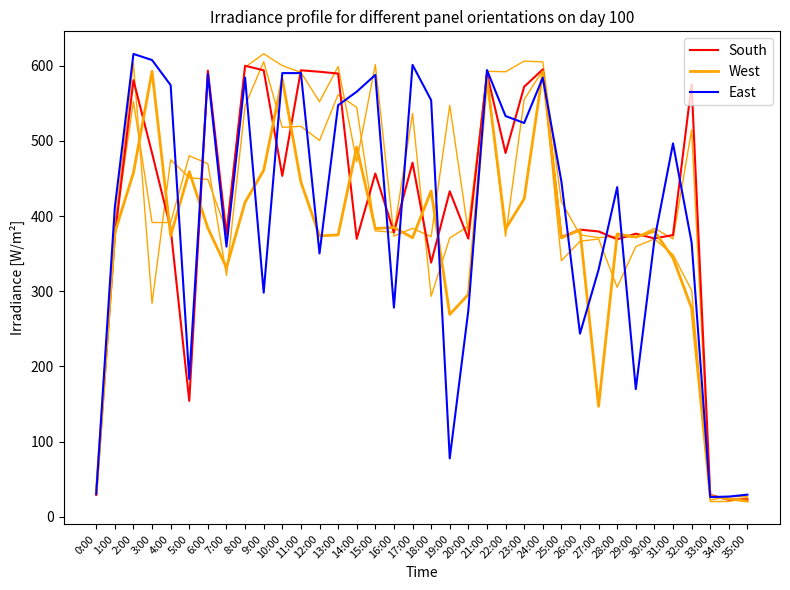

Which has a higher value, 29:00 or 6:00?

6:00